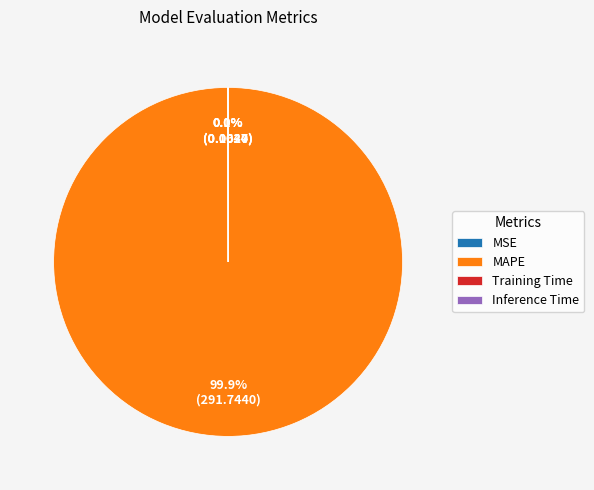

Which category has the biggest portion of the pie?

MAPE